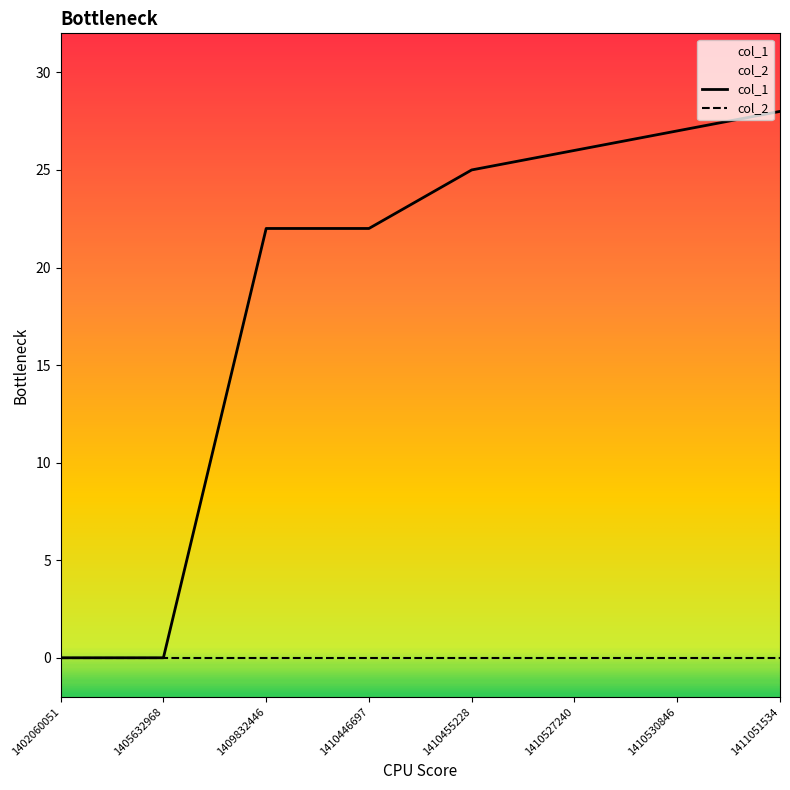

Rank the categories by value from highest to lowest.

1411051534, 1410530846, 1410527240, 1410455228, 1409832446, 1410446697, 1402060051, 1405632968